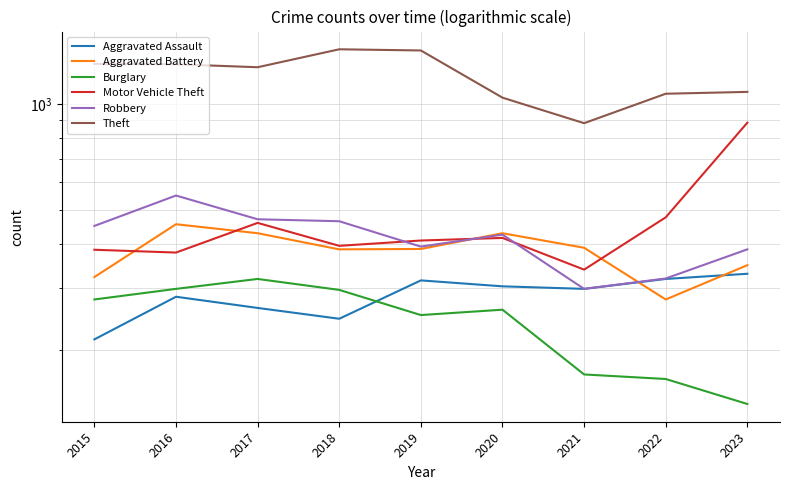

What are all the series names shown in the legend?

Aggravated Assault, Aggravated Battery, Burglary, Motor Vehicle Theft, Robbery, Theft